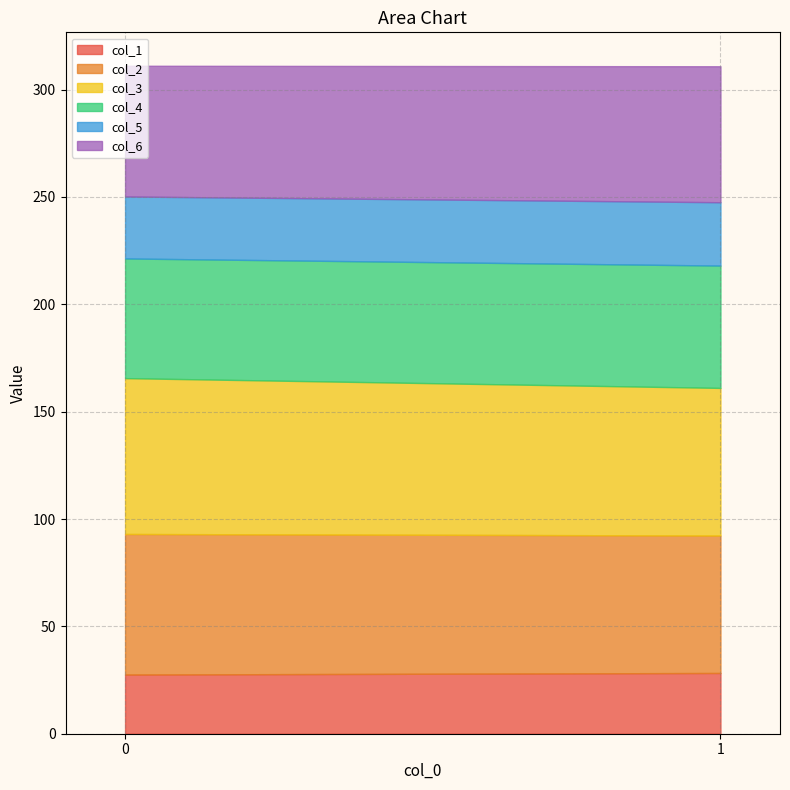

How many lines are shown in the chart?

6